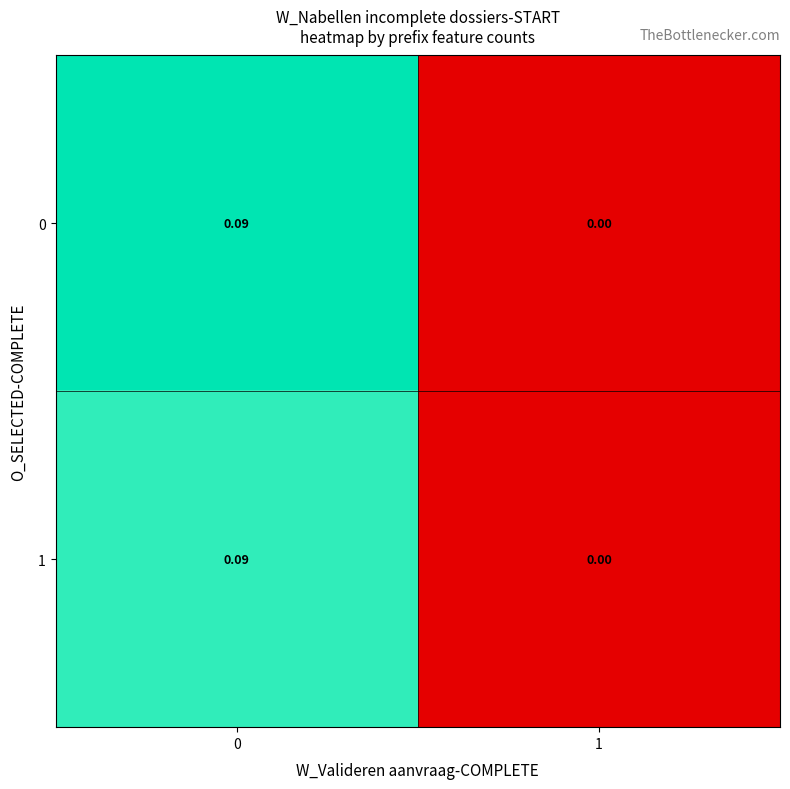

Is the value of 0 at 0 greater than the value of 1 at 1?

Yes